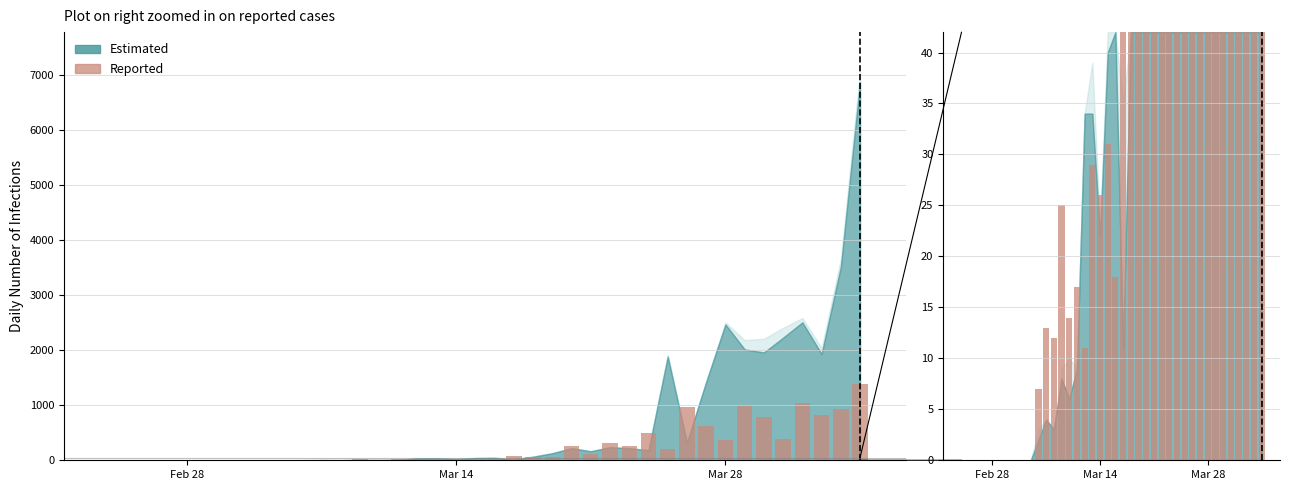

Are the bars grouped side by side (vs. stacked)?

No